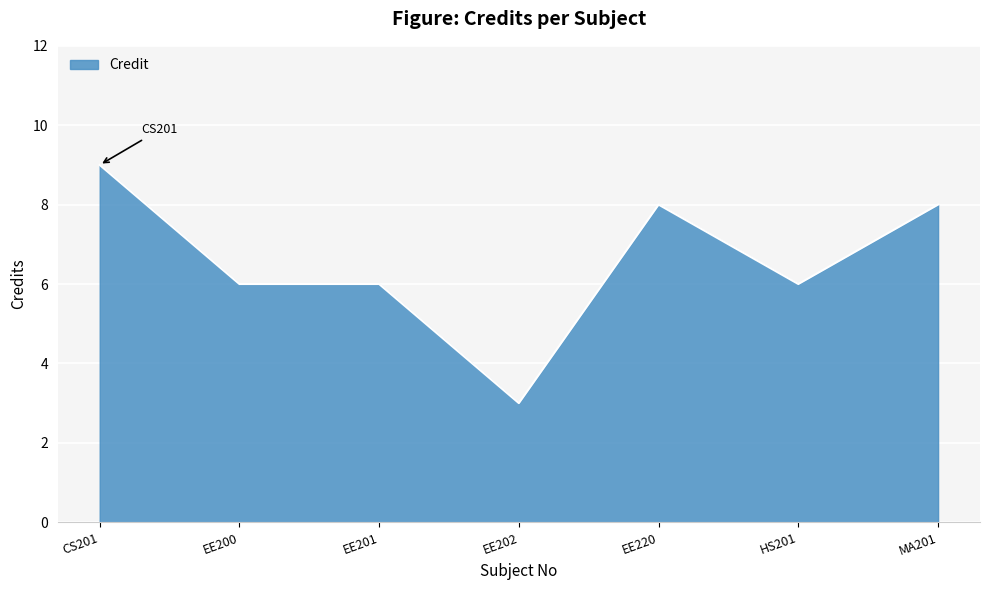

How many lines are shown in the chart?

1